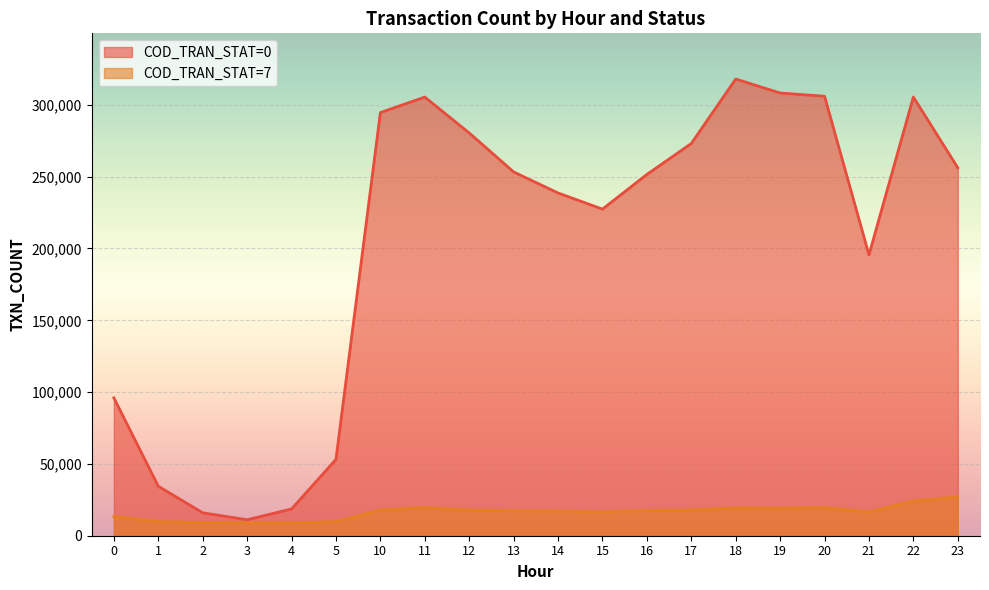

What is the total value across all series at 4?

27692